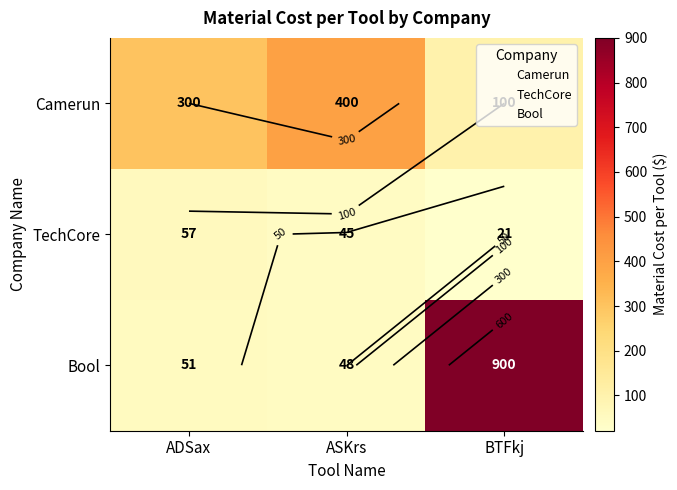

Which series has the widest spread of values?

Bool